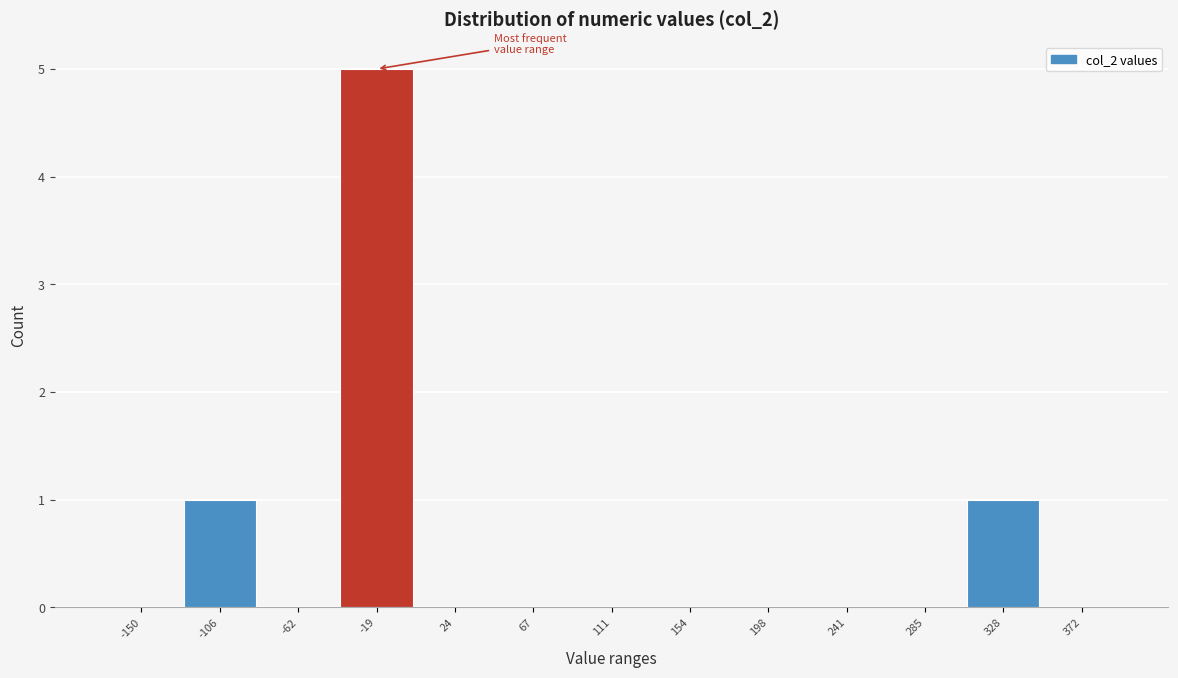

Reading left to right, what are all the values shown in this chart?

-150=0	-106=1	-62=0	-19=5	24=0	67=0	111=0	154=0	198=0	241=0	285=0	328=1	372=0